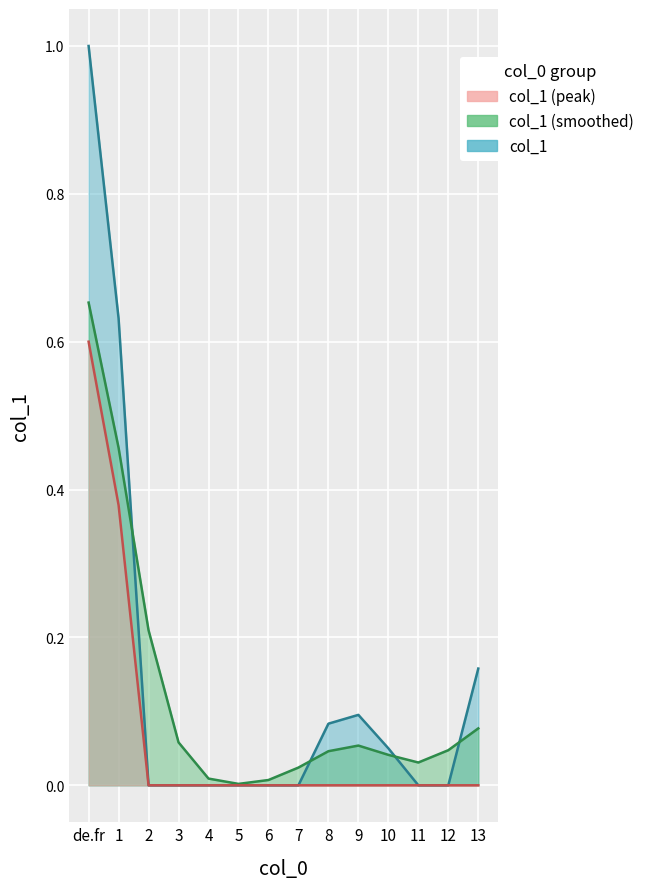

Rank the categories by value from lowest to highest.

2, 3, 4, 5, 6, 7, 11, 12, 10, 8, 9, 13, 1, de.fr